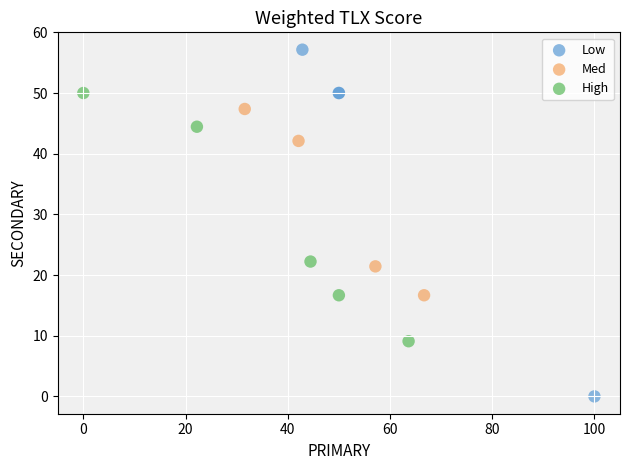

Which series has the largest Y range (max minus min)?

Low